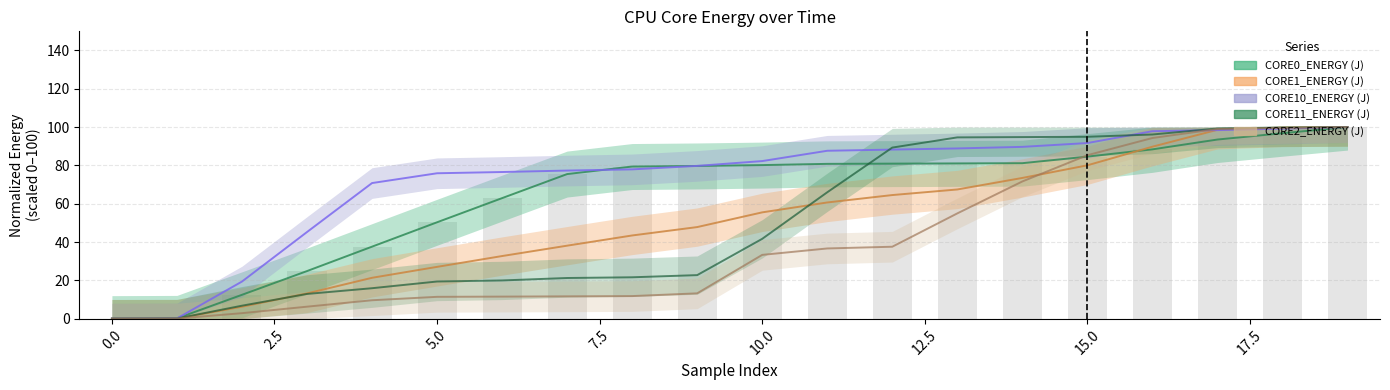

What is the difference between the maximum and minimum values in the CORE2_ENERGY (J) series?

100.0